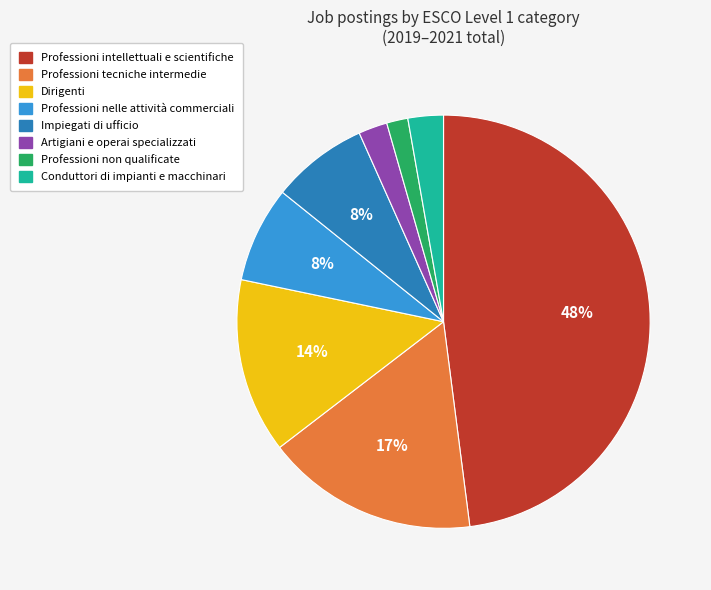

Is there any slice that represents more than half of the pie?

No